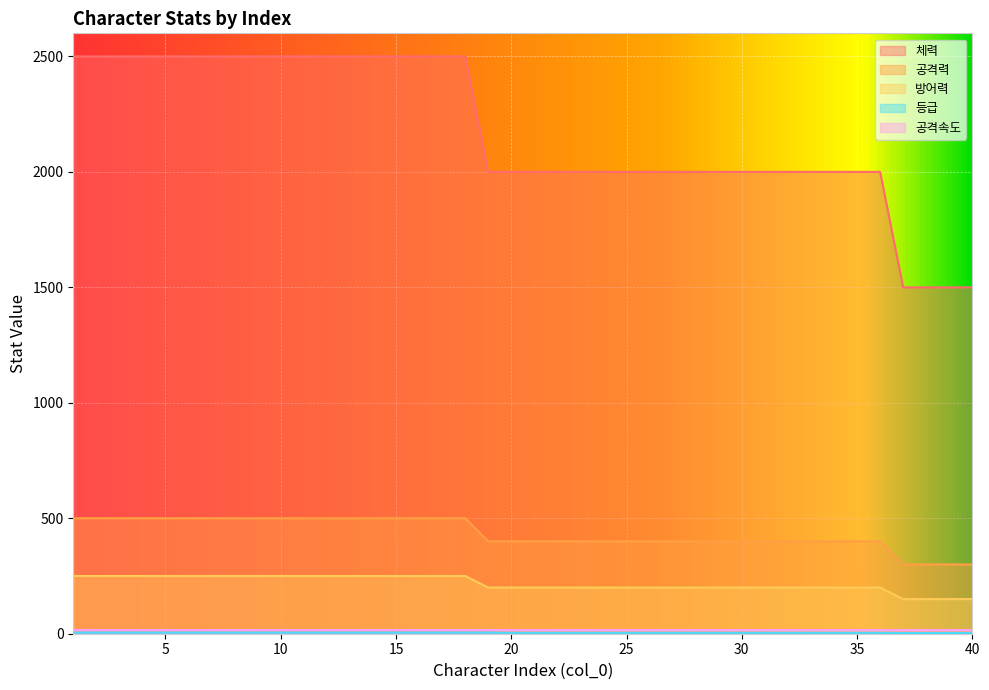

What is the sum of the 등급 values at 38 and 24?

7